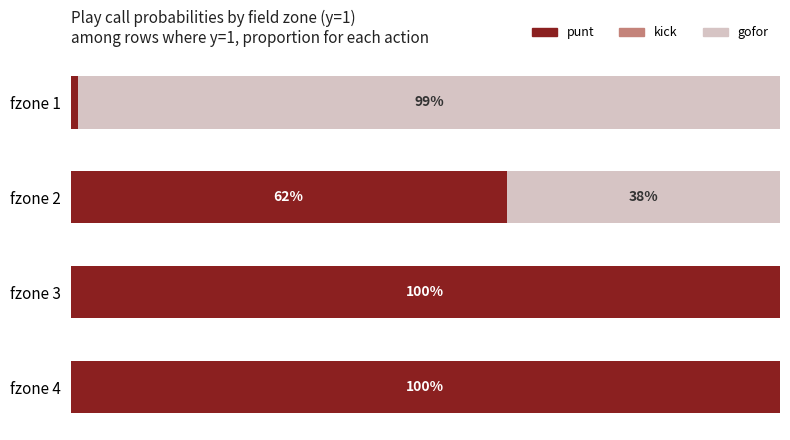

At which label does punt reach its peak?

fzone 4